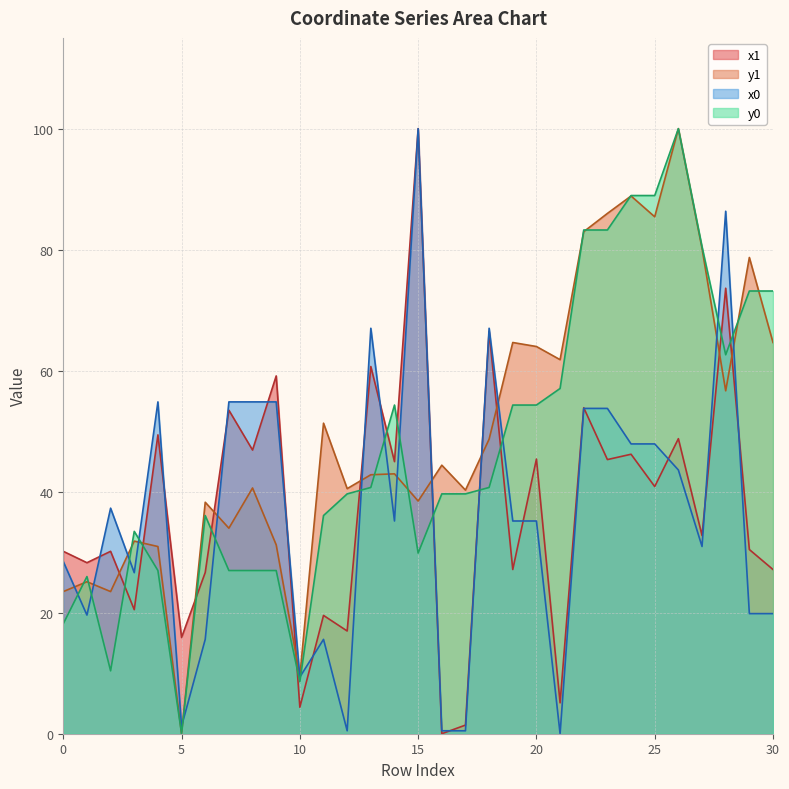

What is the average value of the y0 series?

47.1